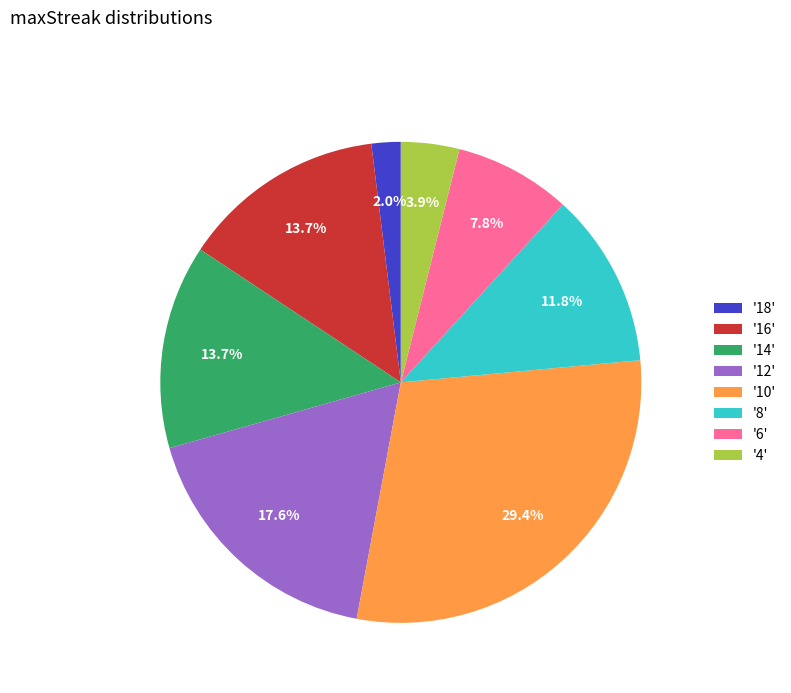

Which slice is the smallest?

'18'